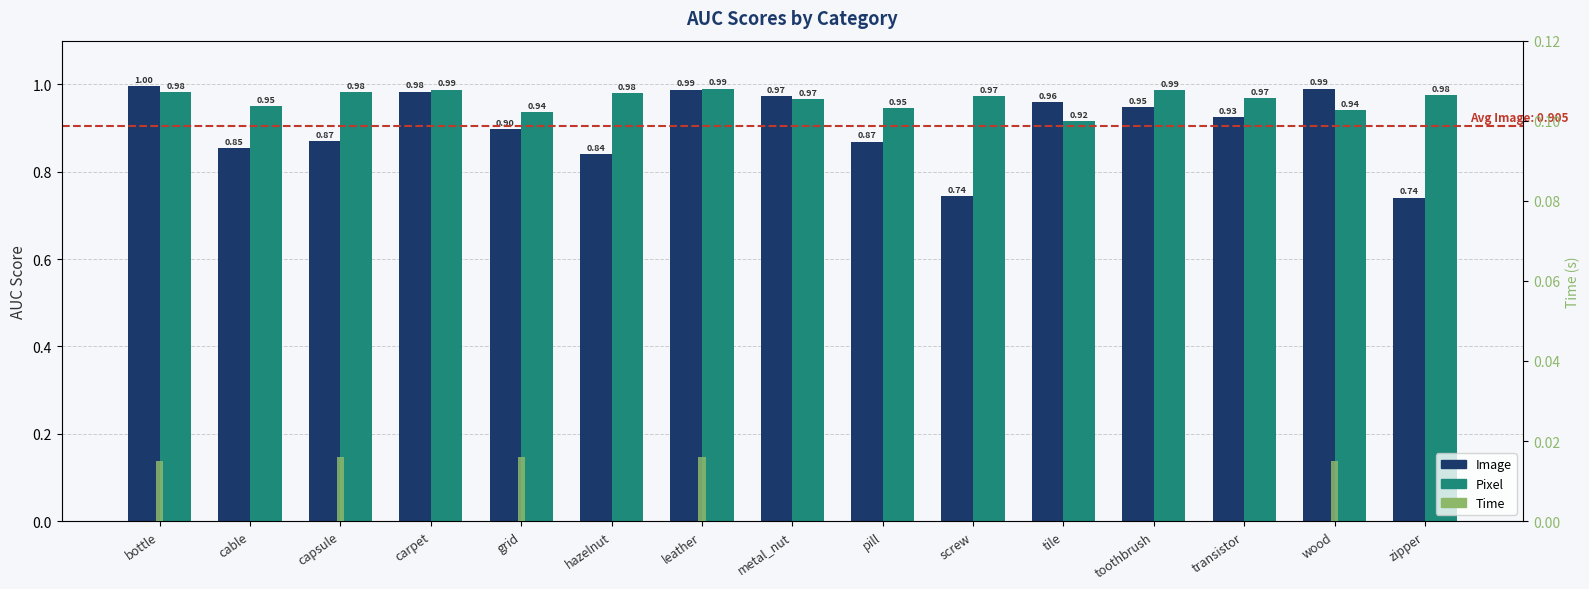

How many data points in Time are above 0?

5